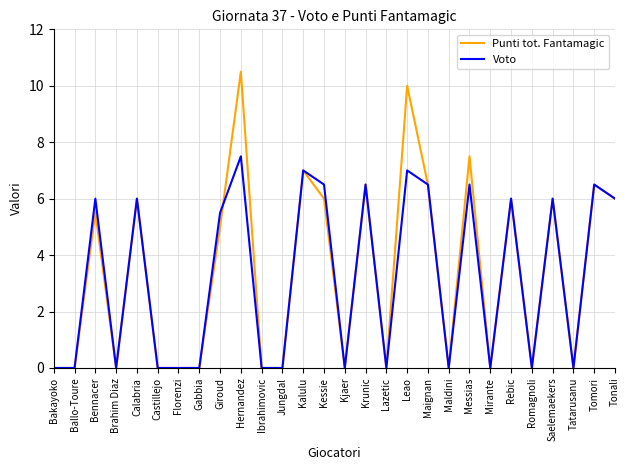

Where does the Voto series first go above 5?

Bennacer